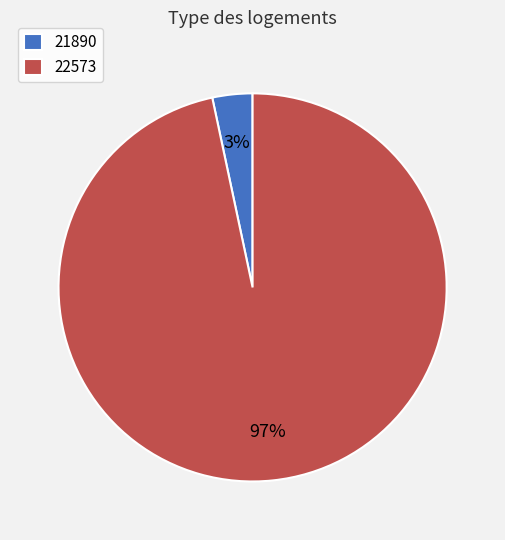

Between 22573 and 21890, which is larger?

22573